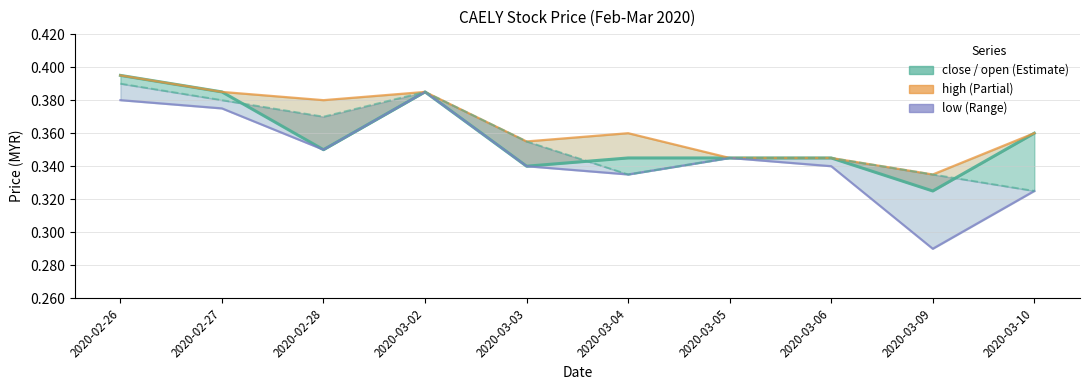

What is the value of the high point at the 2nd from the left?

0.4